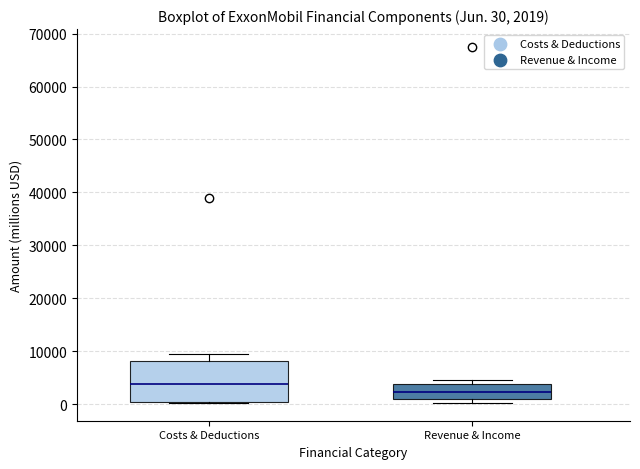

Which box has the highest median line?

Costs & Deductions